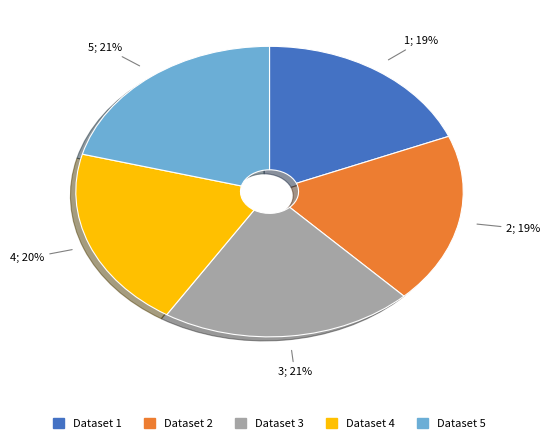

To the nearest percent, what is the difference between the largest and smallest slice percentages?

2%